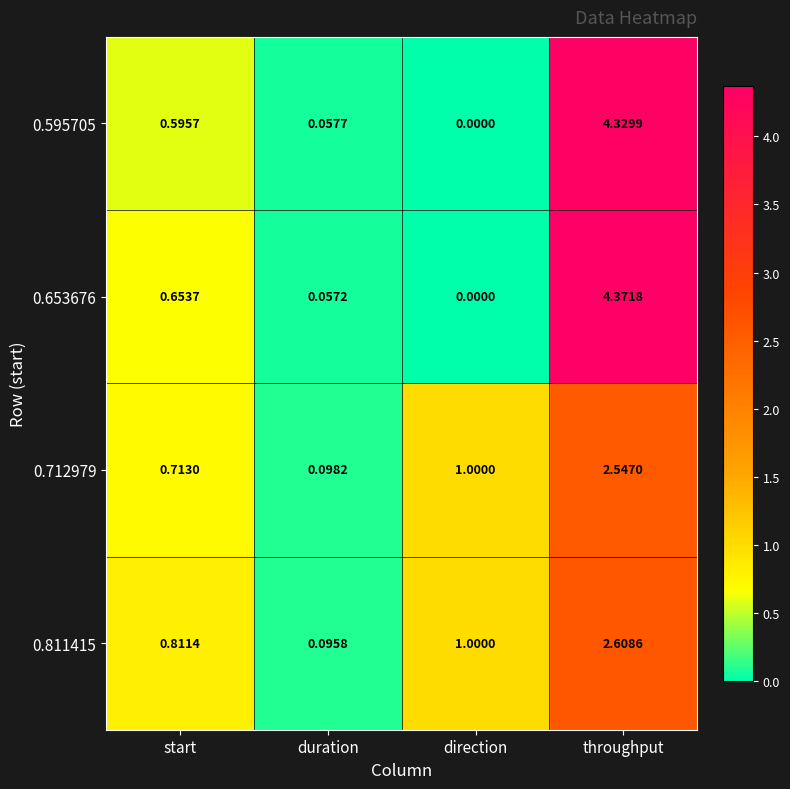

What is the difference between the highest and lowest values at throughput?

1.8